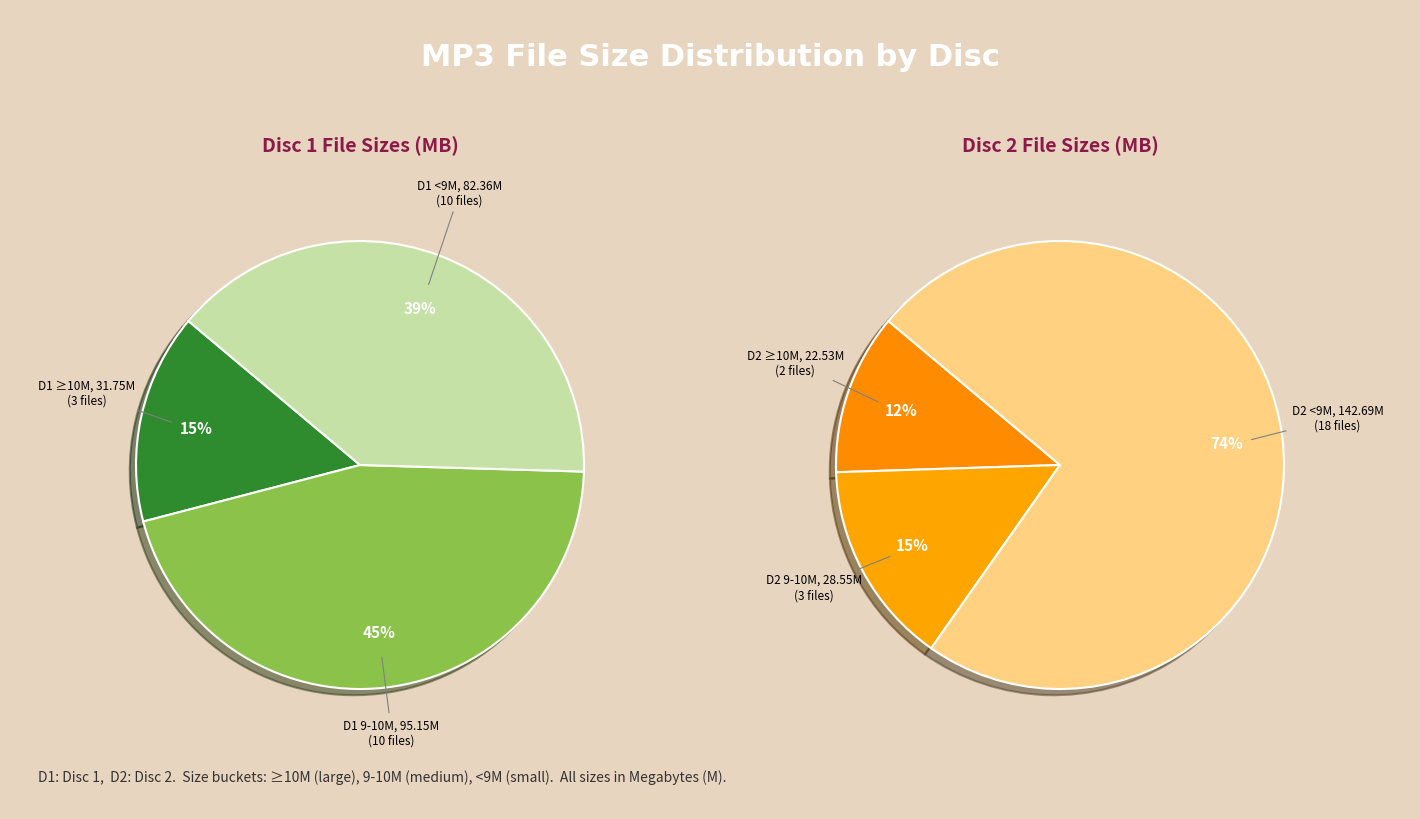

Is there any slice that represents more than half of the pie?

No